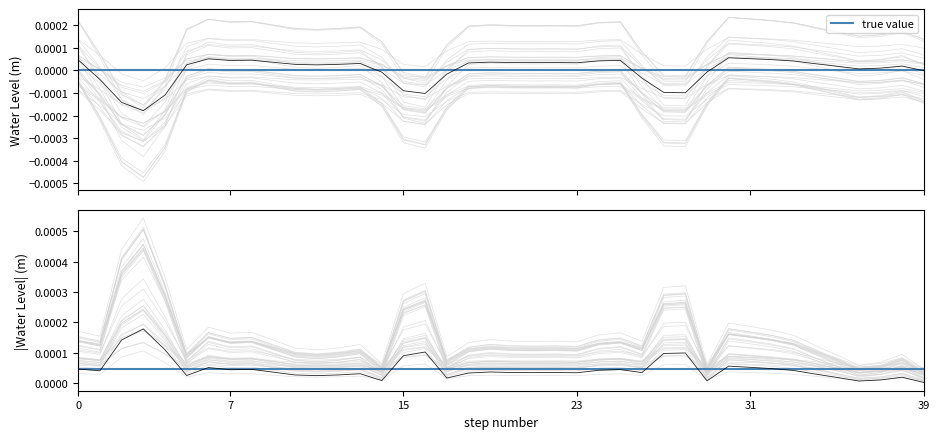

Which series has the largest range (max minus min)?

true value